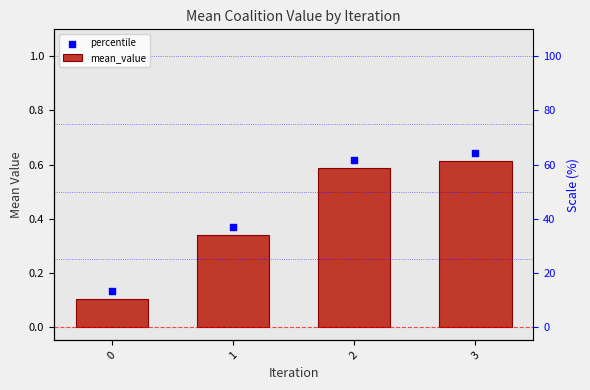

Which has a higher value, 0 or 1?

1